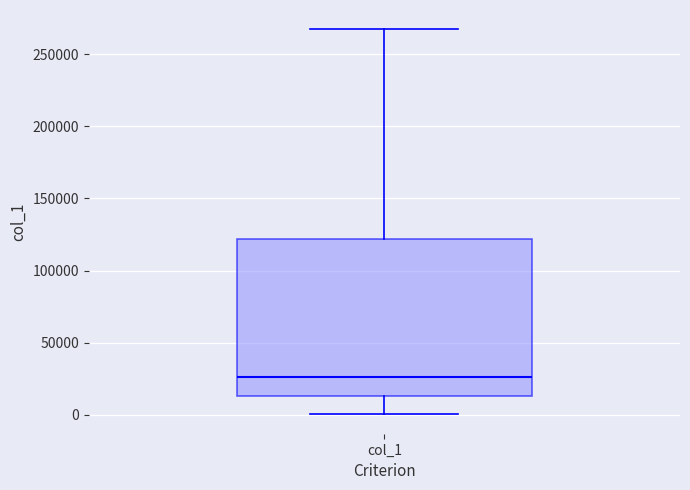

Transcribe this box plot: give where the median line is, the range the box spans, and where the two whiskers end, as read against the y-axis. The values are not printed on the chart, so give them approximately, as read against the axis.

median 25000, box 15000 to 120000, whiskers 0 to 265000